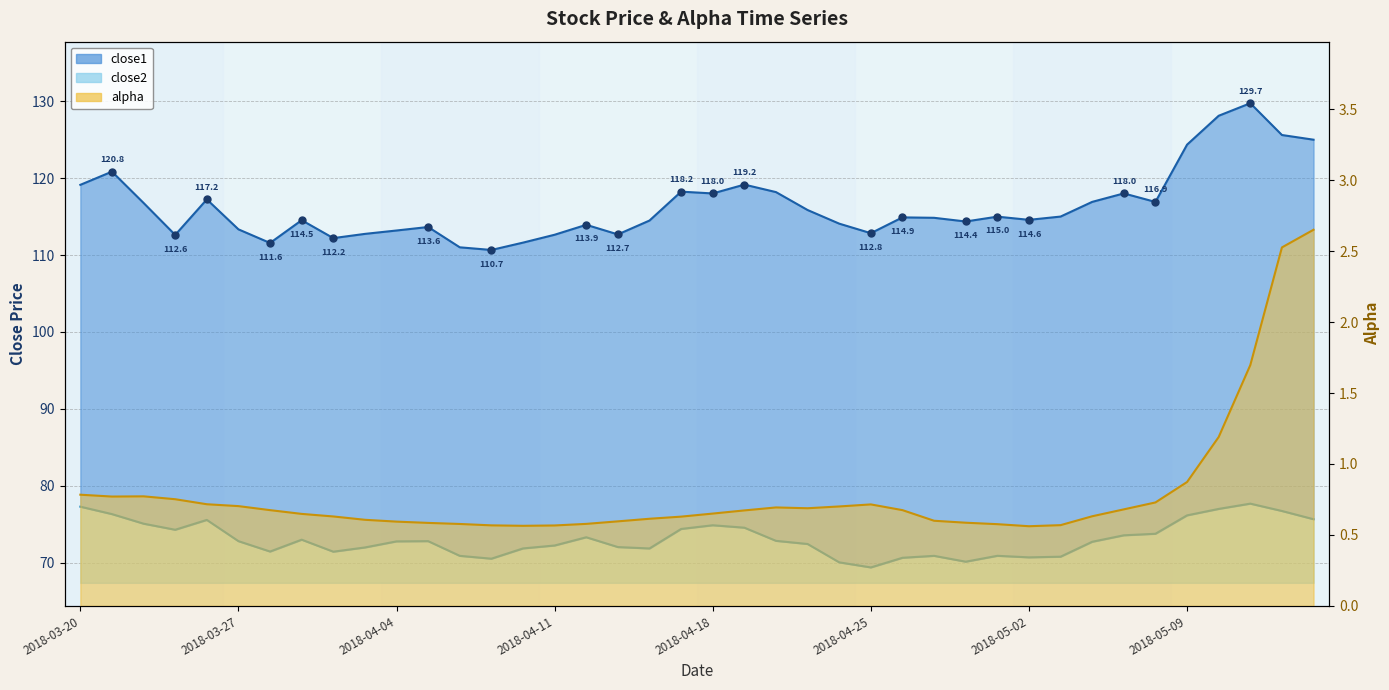

What is the total value across all series at 2018-04-10?

184.0